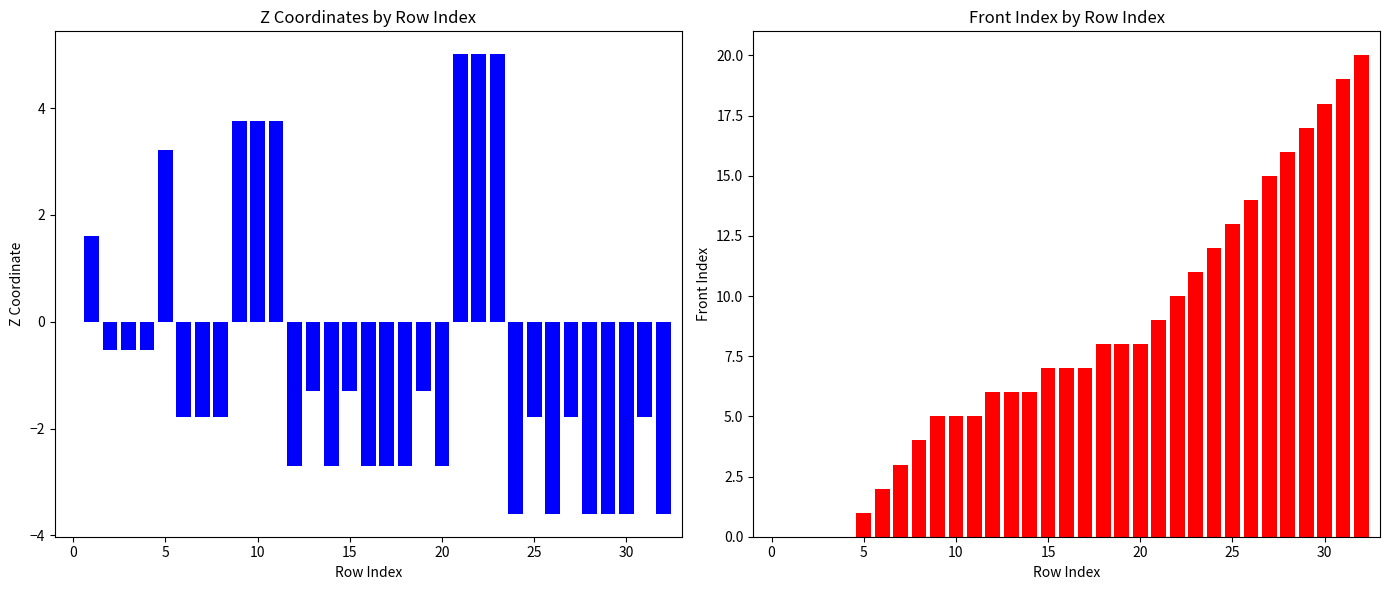

Does the chart contain any negative values?

Yes